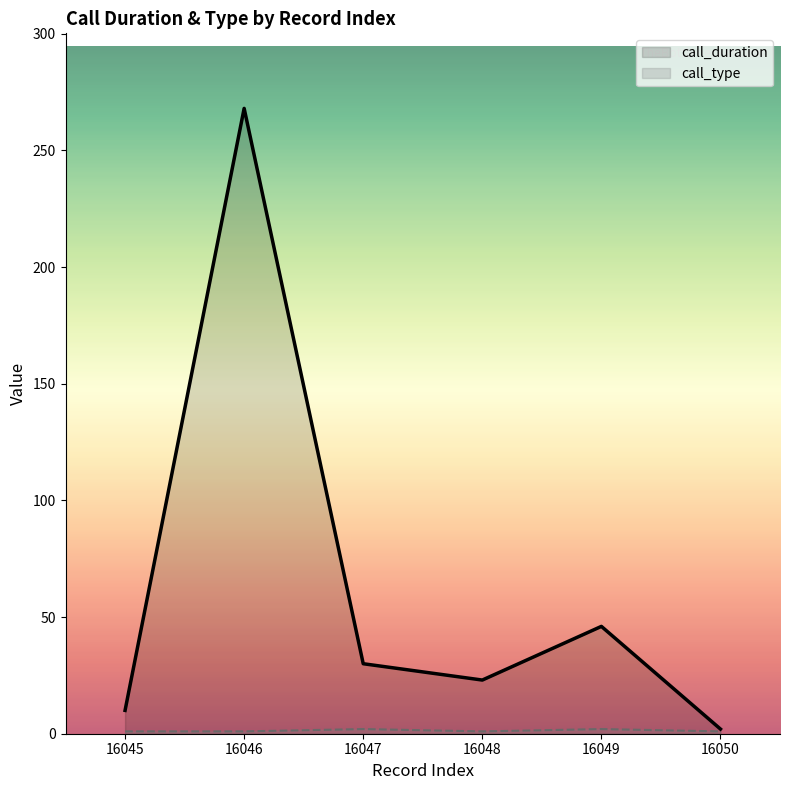

Read the call_type value at 16048.

1